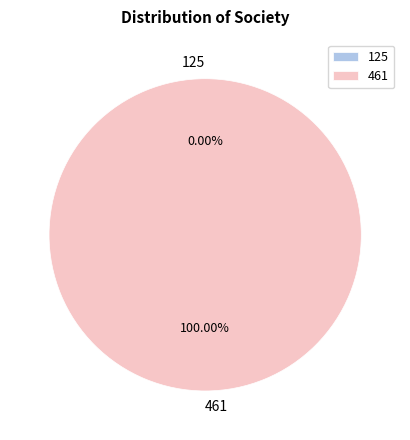

To the nearest percent, what is the combined percentage of 461 and 125?

100%